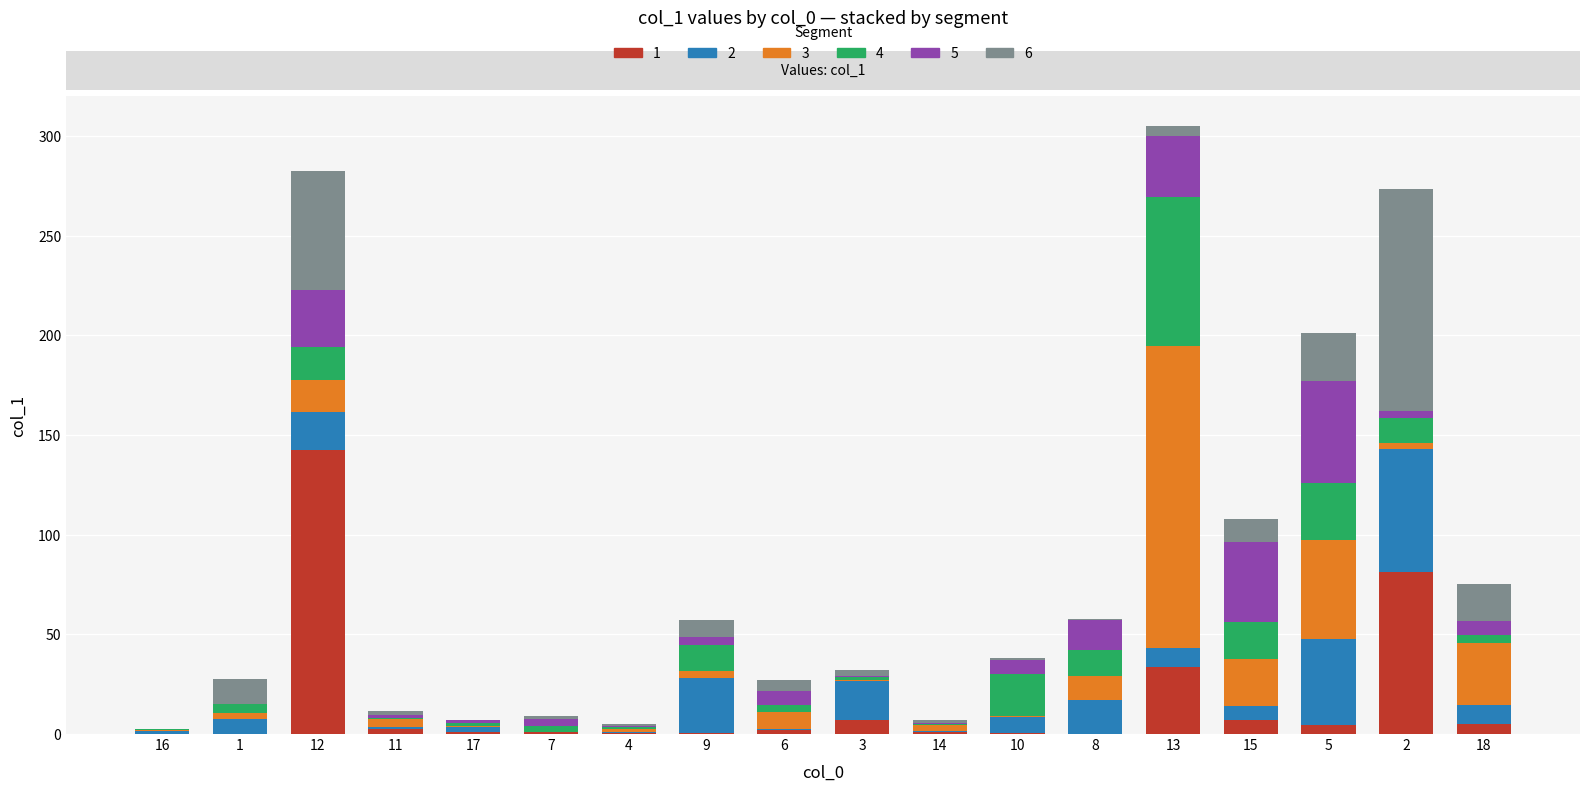

What is the label of the 6th bar from the left?

7